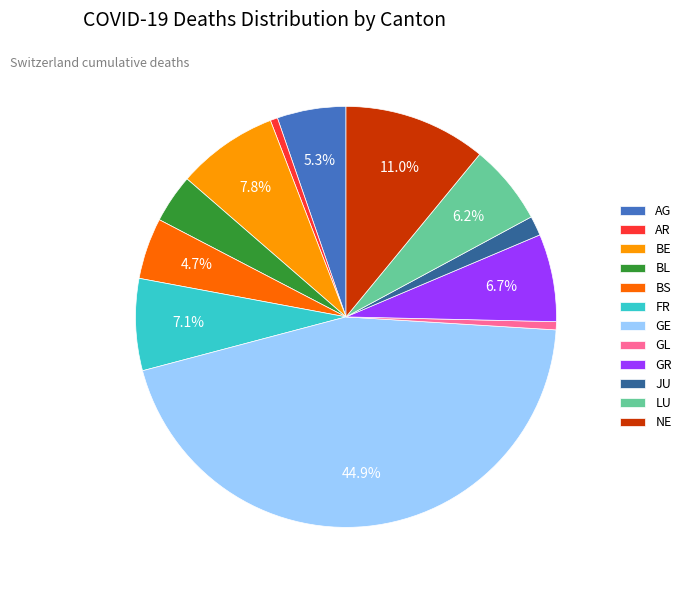

What percentage is the NE slice, to the nearest percent?

11%